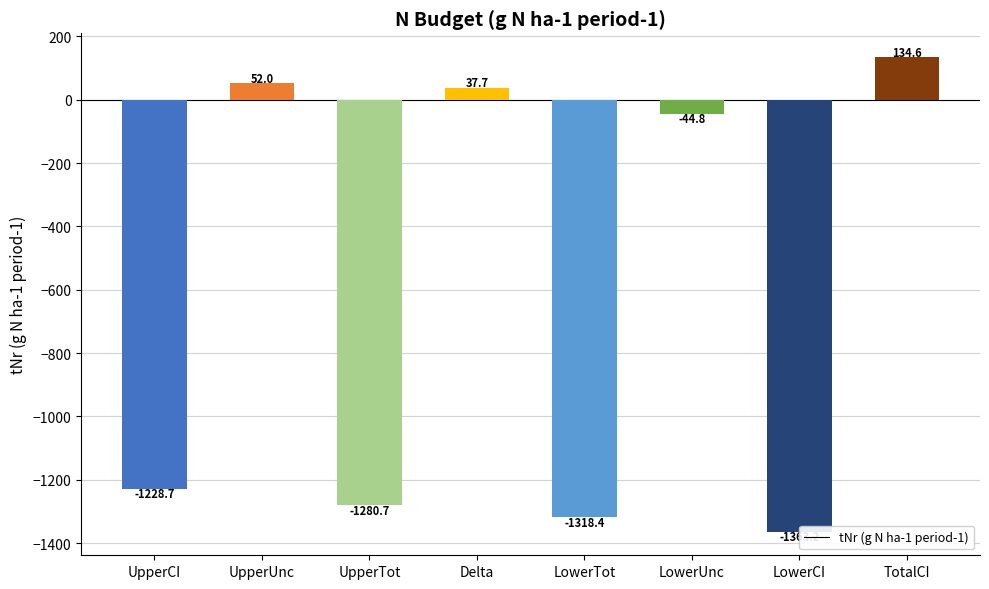

Reading left to right, list all the values displayed in this chart.

-1228.7	52.0	-1280.7	37.7	-1318.4	-44.8	-1363.2	134.6